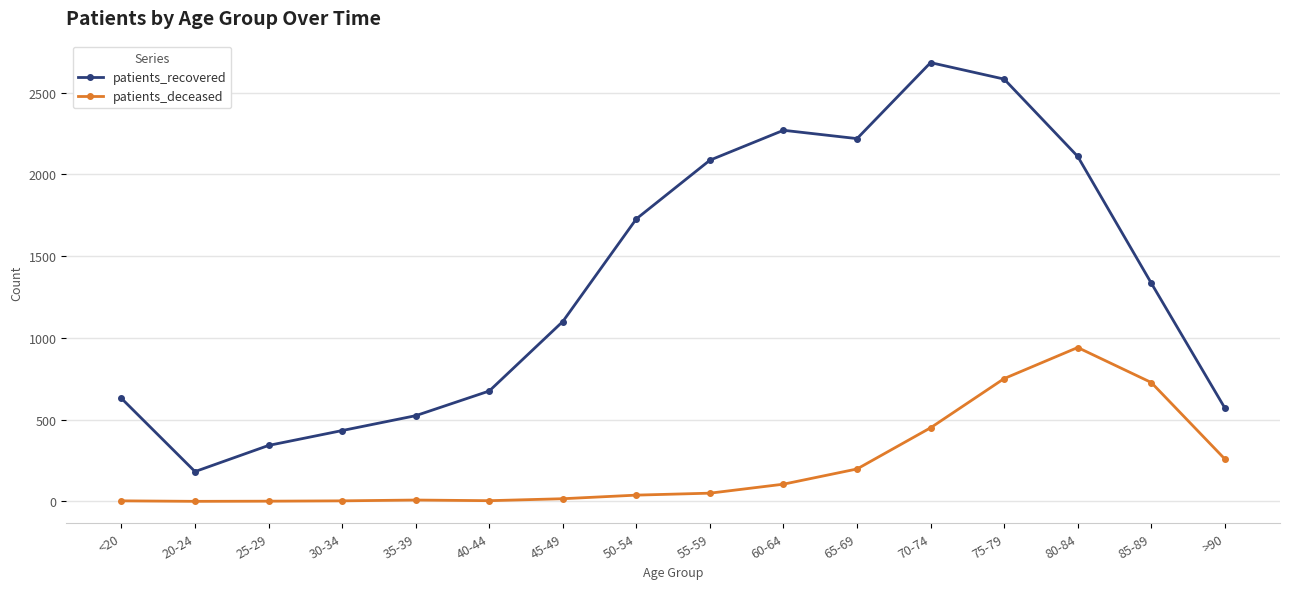

What is the difference between the maximum and minimum values in the patients_recovered series?

2502